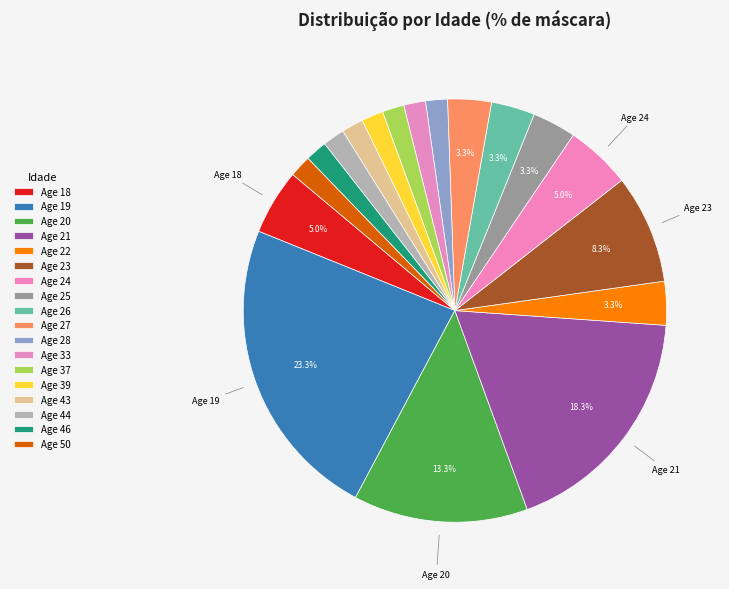

How many slices are in this pie chart?

18